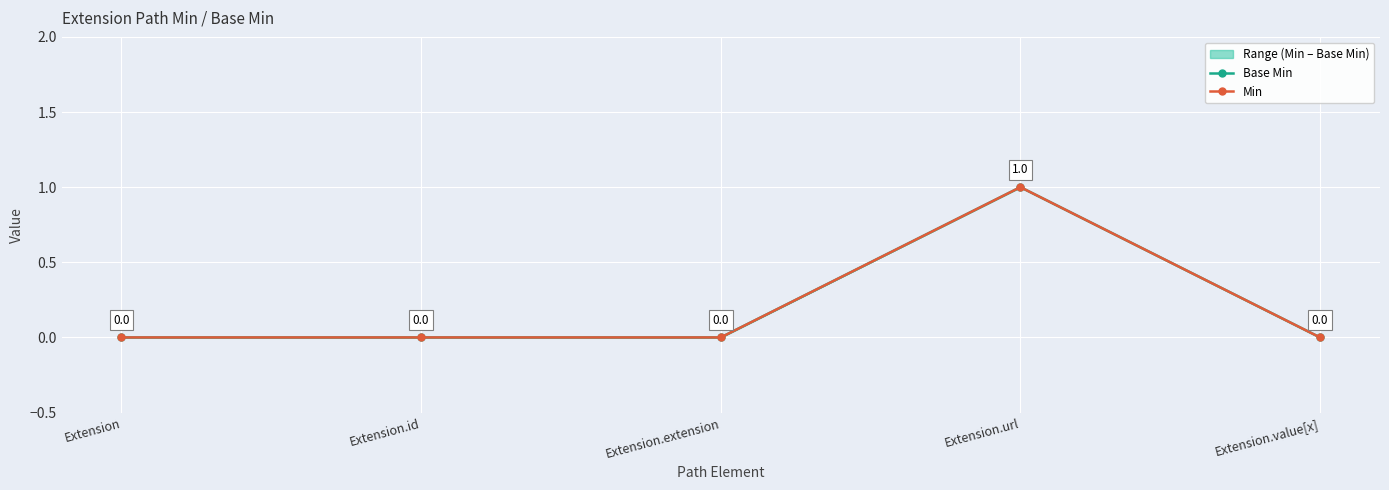

Which series has the largest range (max minus min)?

Base Min